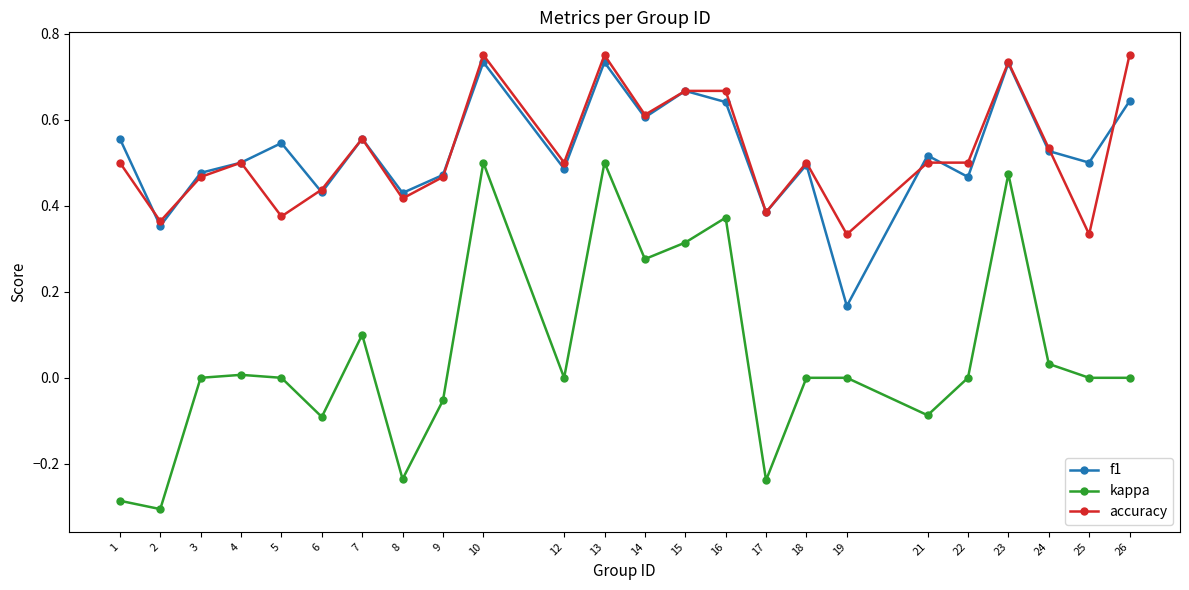

Does the chart display data point markers on the line(s)?

Yes